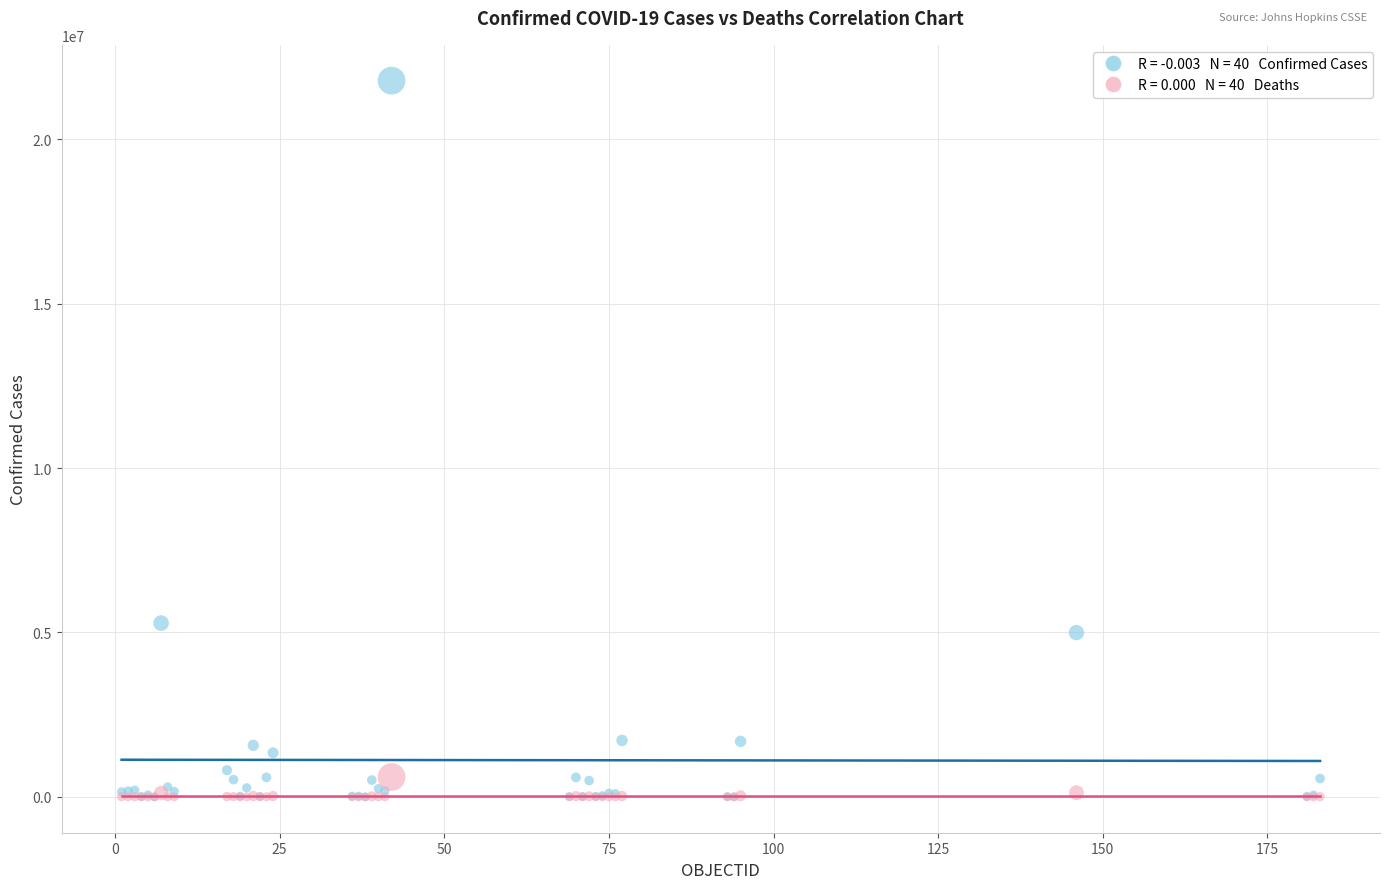

Across all series, what Y value is closest to 10890719?

5286074